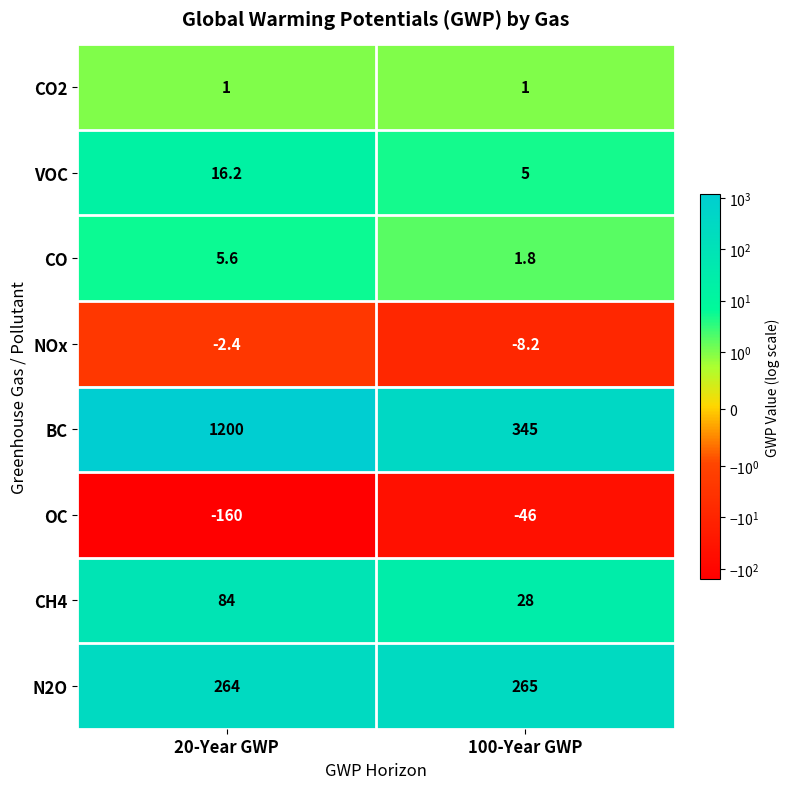

At which label is NOx closest to -5?

20-Year GWP